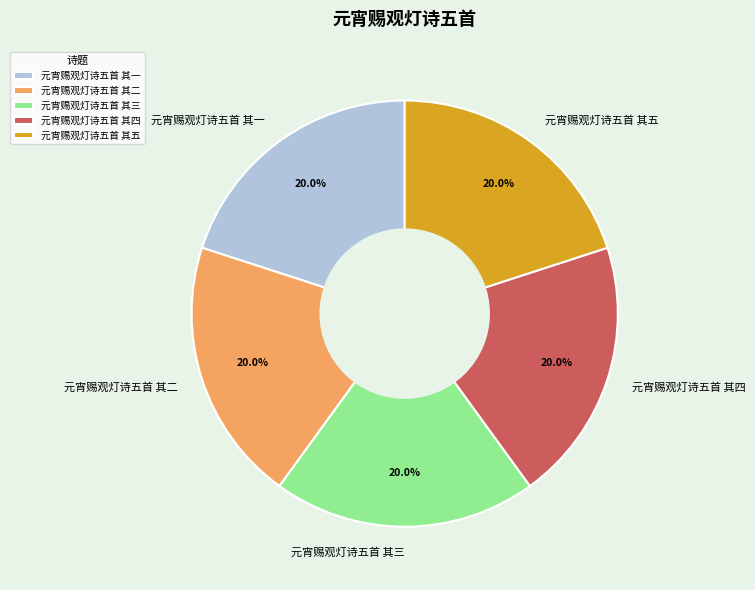

What portion of the pie excludes 元宵赐观灯诗五首 其五?

80.0%